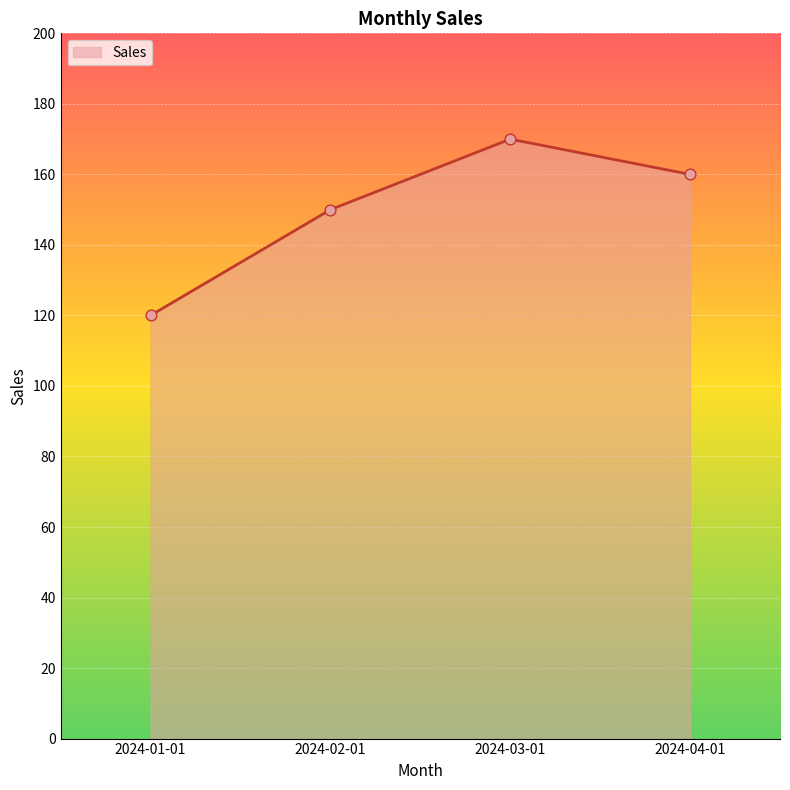

What is the change in value from 2024-02-01 to 2024-04-01?

+10